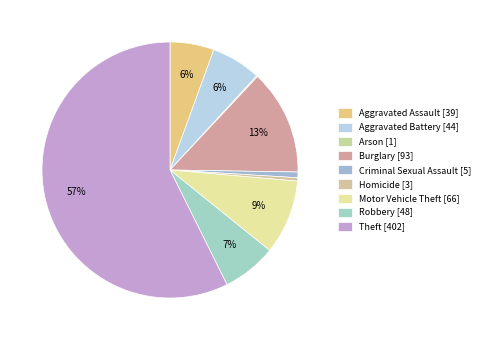

Rank the categories by value from highest to lowest.

Theft, Burglary, Motor Vehicle Theft, Robbery, Aggravated Battery, Aggravated Assault, Criminal Sexual Assault, Homicide, Arson